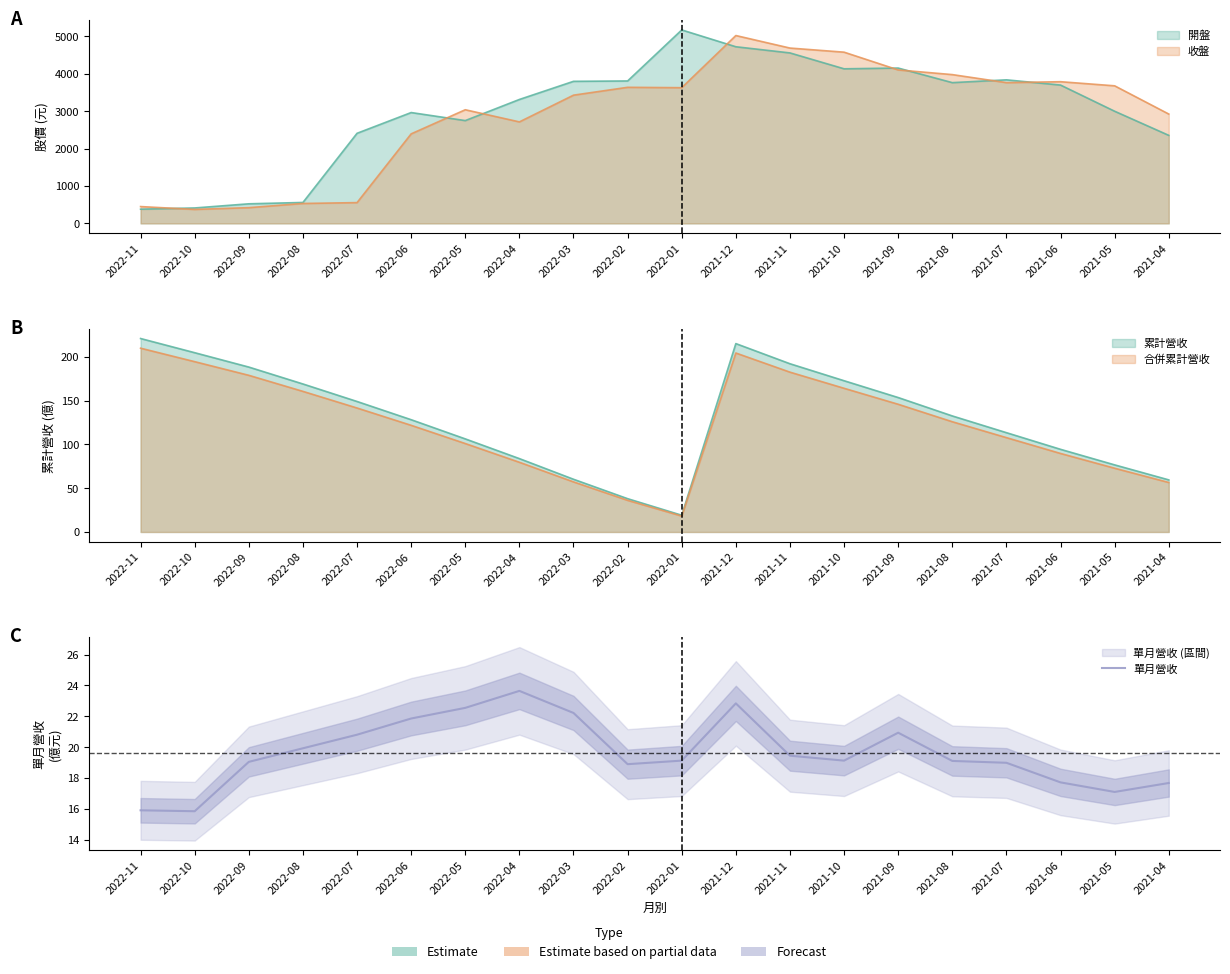

At which category does the data reach its first local peak?

2022-04